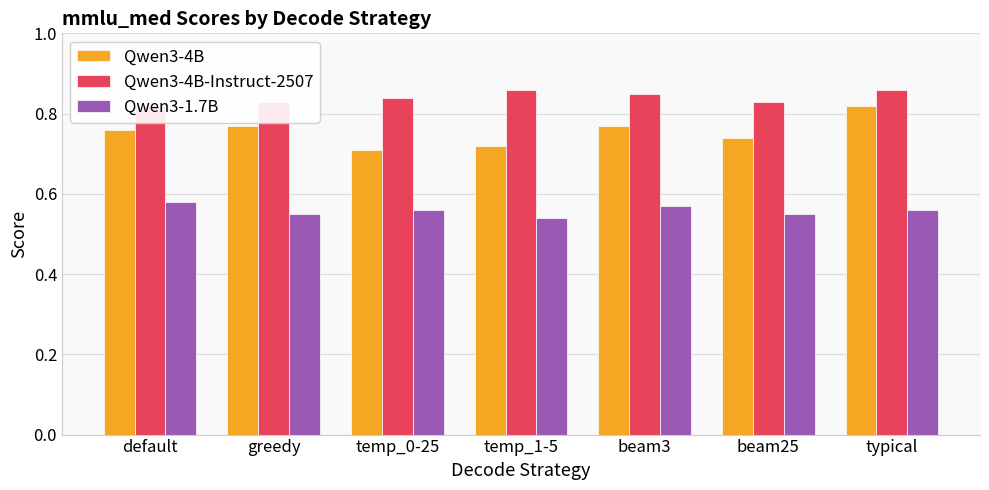

What position from the right is beam25?

2